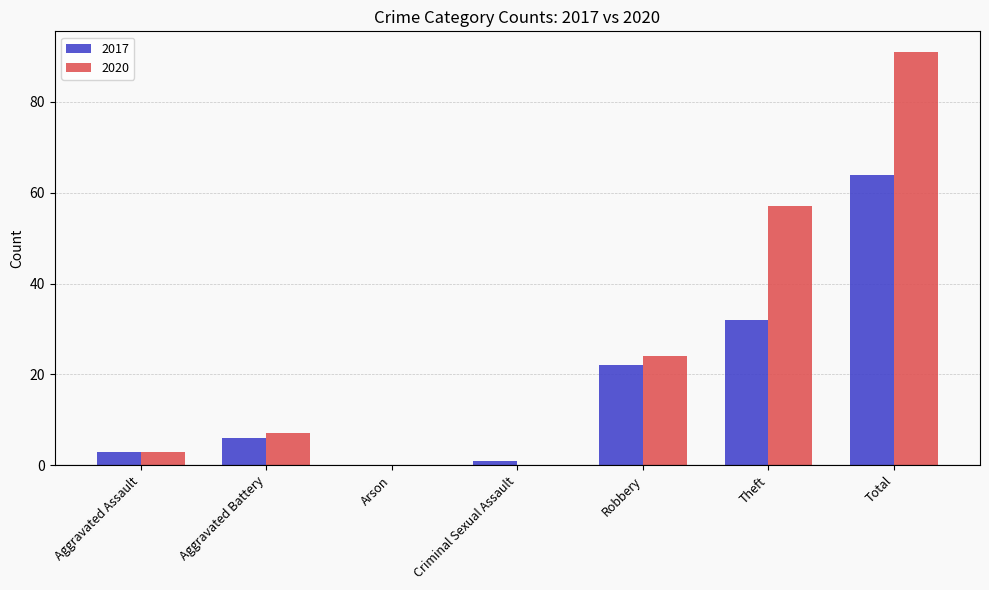

What is the sum of all 2020 values?

182